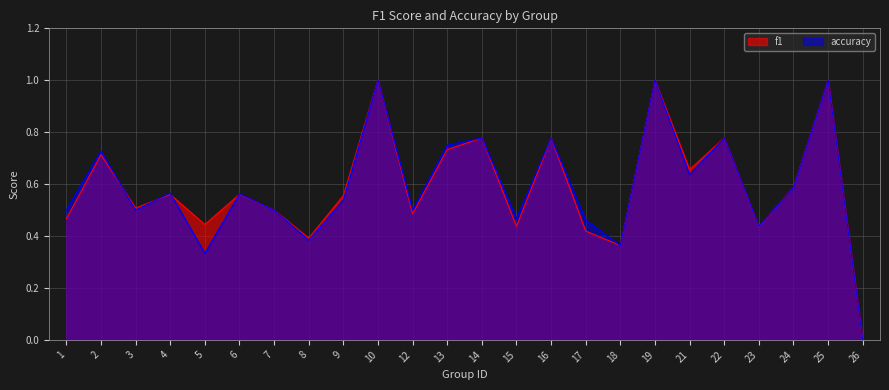

Is it true that f1 equals 1.0 at 10?

True